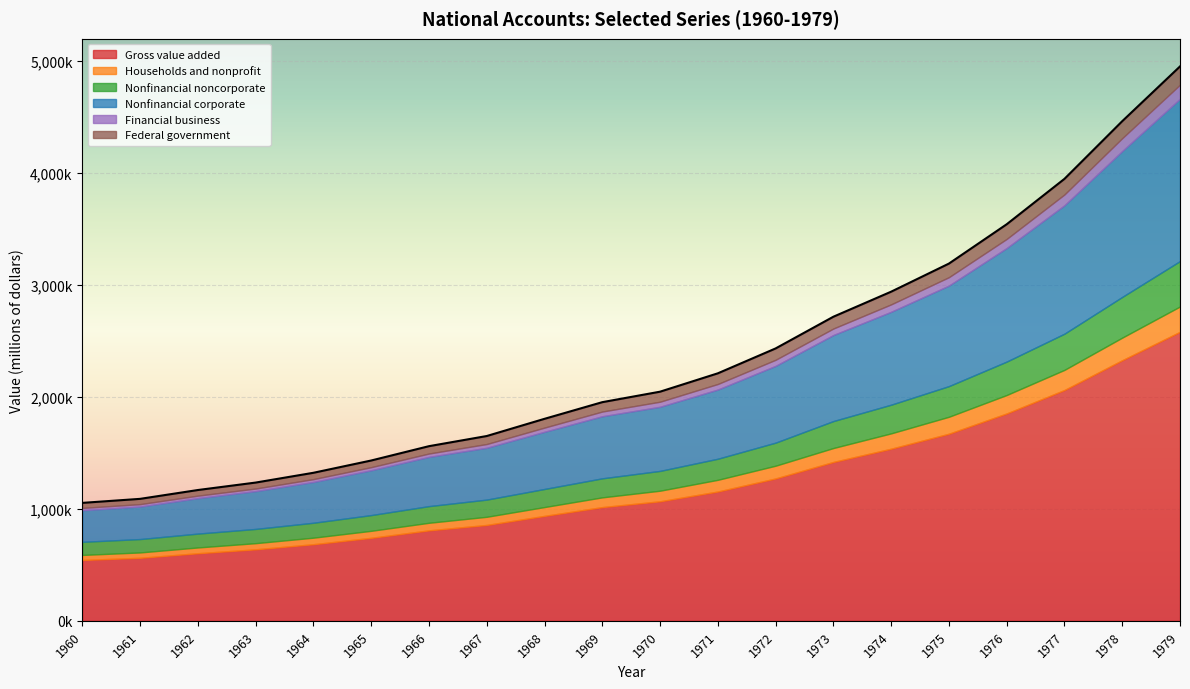

Rank the series at 1961 from highest to lowest value.

Gross value added, Nonfinancial corporate, Nonfinancial noncorporate, Households and nonprofit, Federal government, Financial business